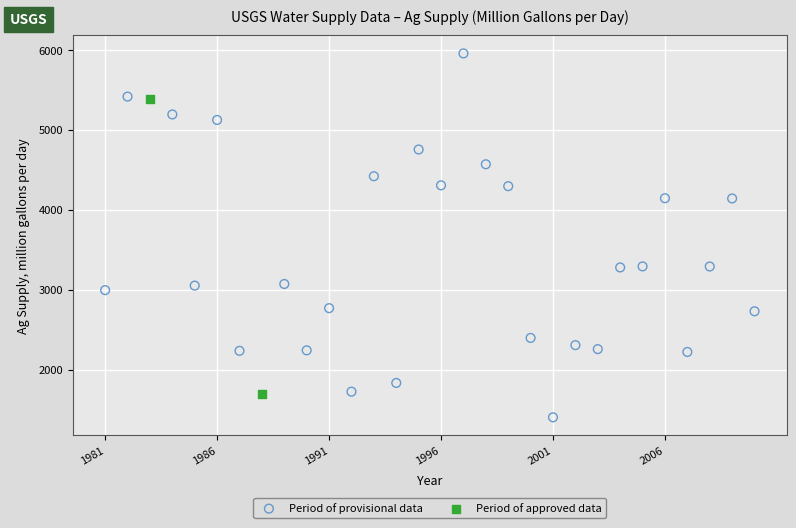

What are all the series names shown in the legend?

Period of provisional data, Period of approved data